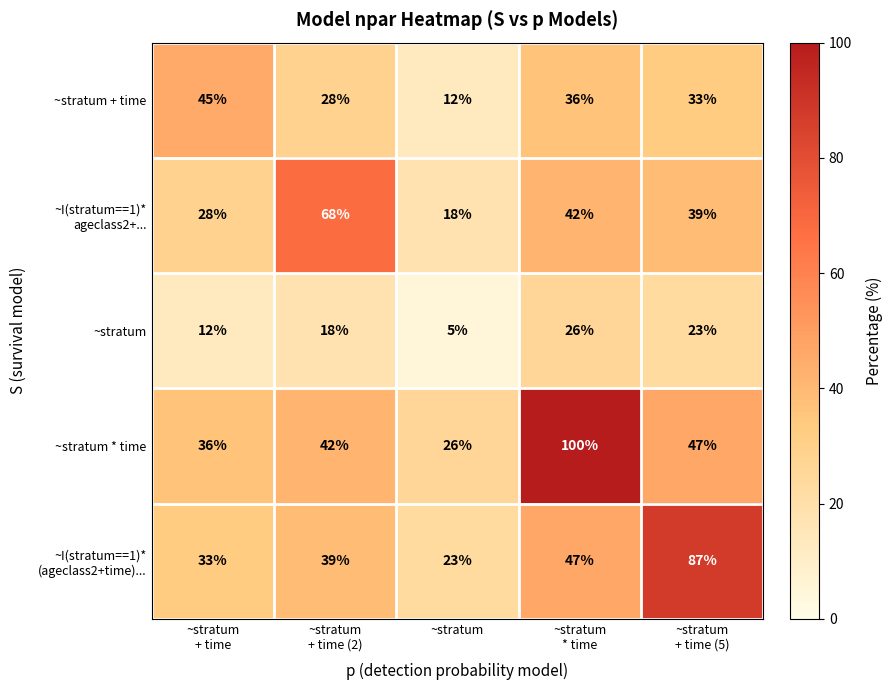

What is the difference between the maximum and minimum values in the ~stratum * time series?

74